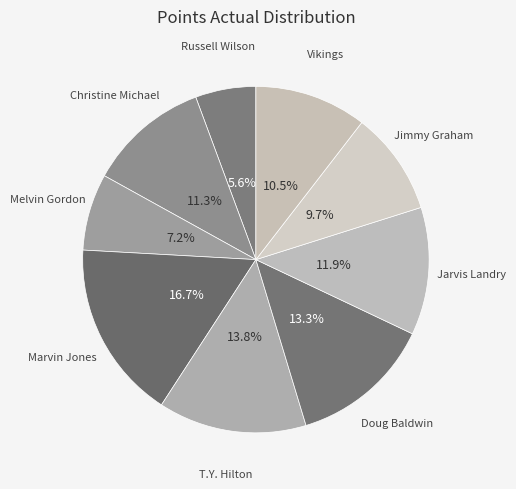

What percentage do T.Y. Hilton and Doug Baldwin together represent?

27.1%